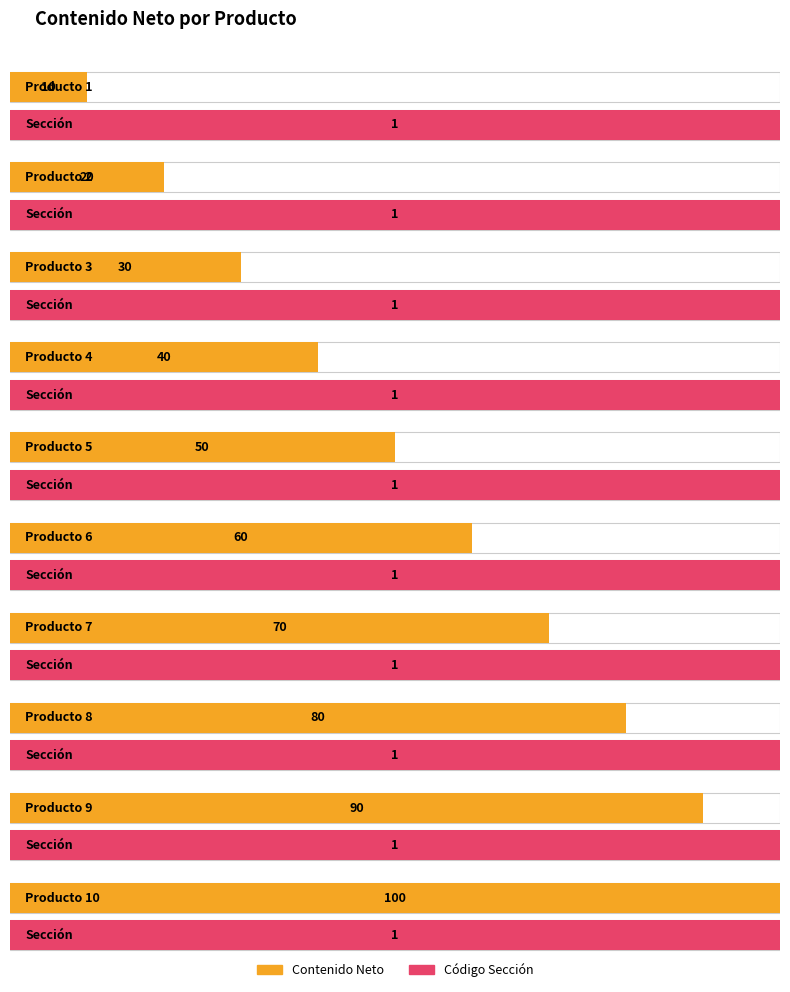

List the labels in order of Contenido Neto value, largest first.

Producto 10, Producto 9, Producto 8, Producto 7, Producto 6, Producto 5, Producto 4, Producto 3, Producto 2, Producto 1